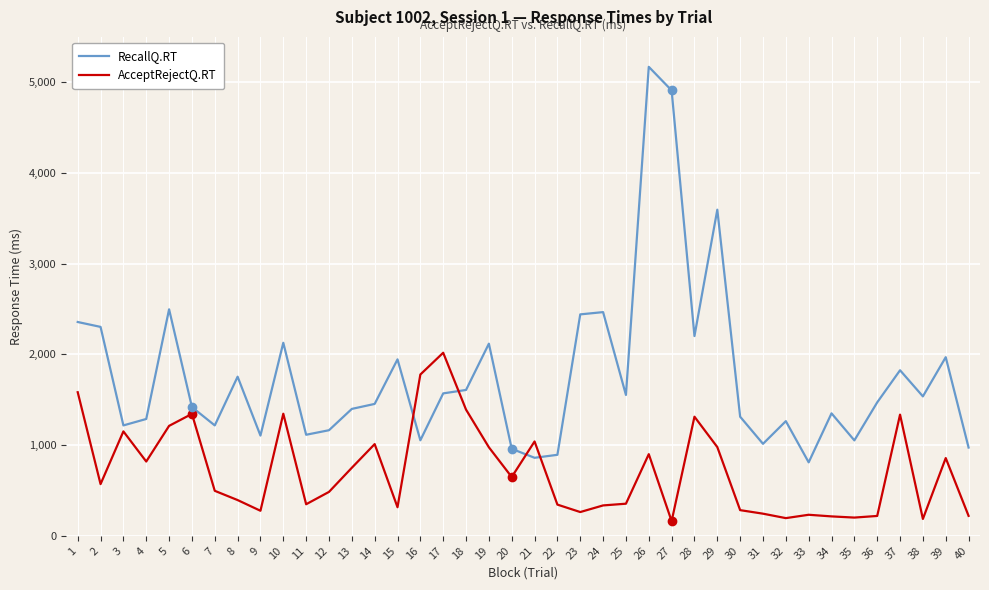

What is the difference between the RecallQ.RT values at 36 and 34?

121